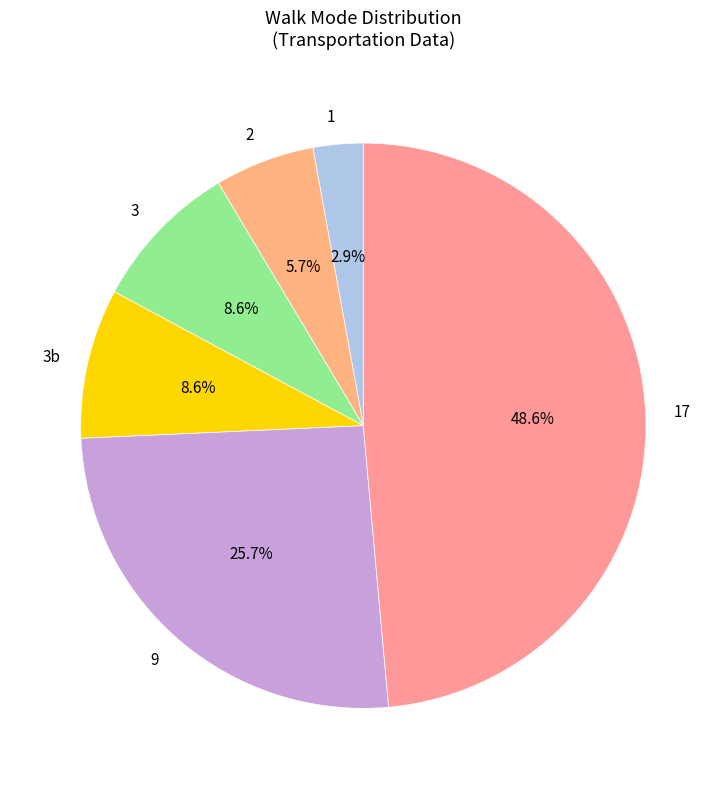

What is the smallest slice in the pie chart?

1